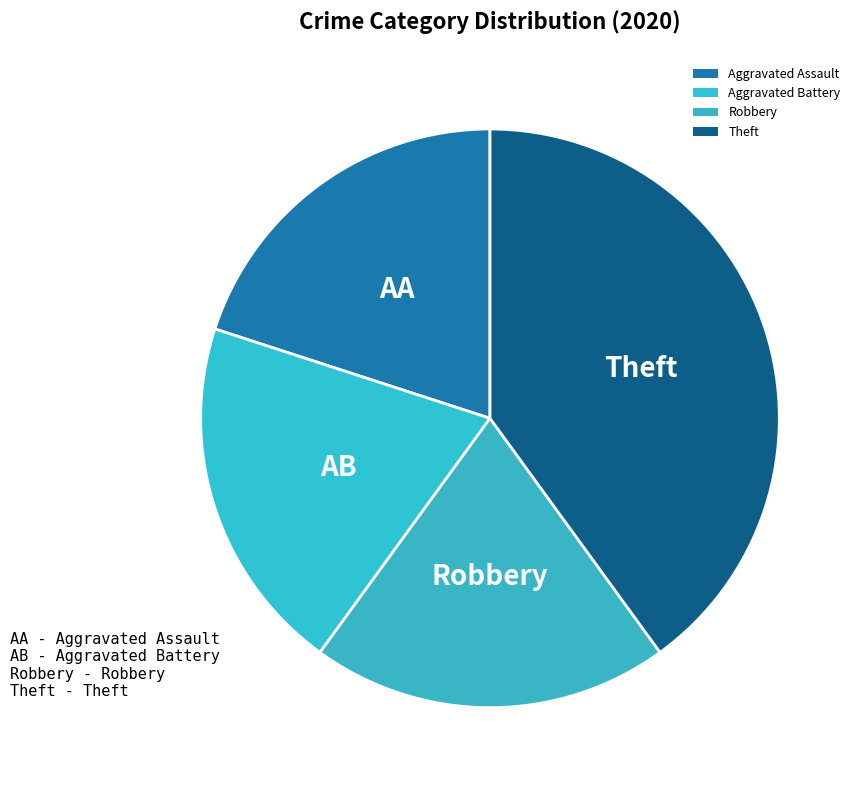

Is there any slice that represents more than half of the pie?

No